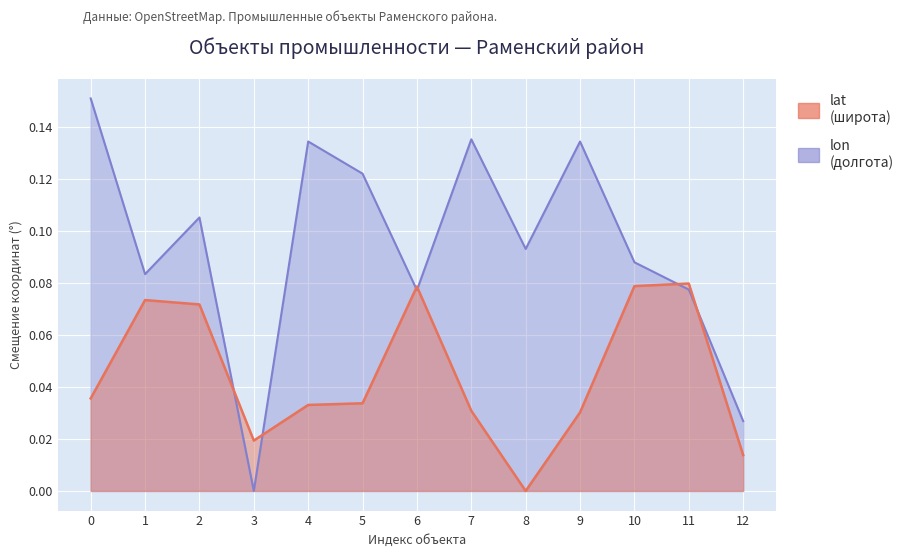

What is the sum of the lon values at 4 and 1?

0.2